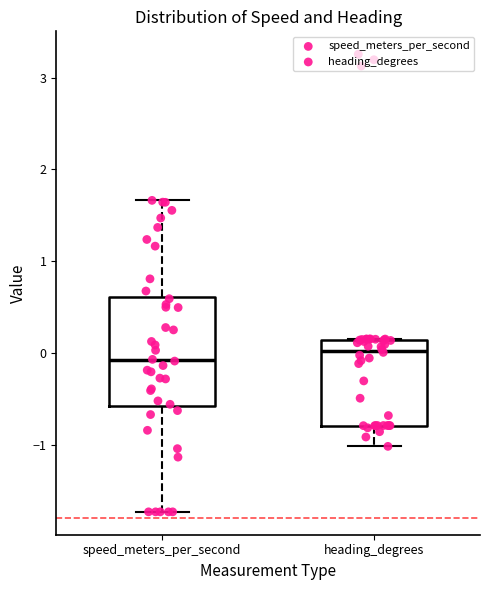

Which box has the highest median line?

heading_degrees